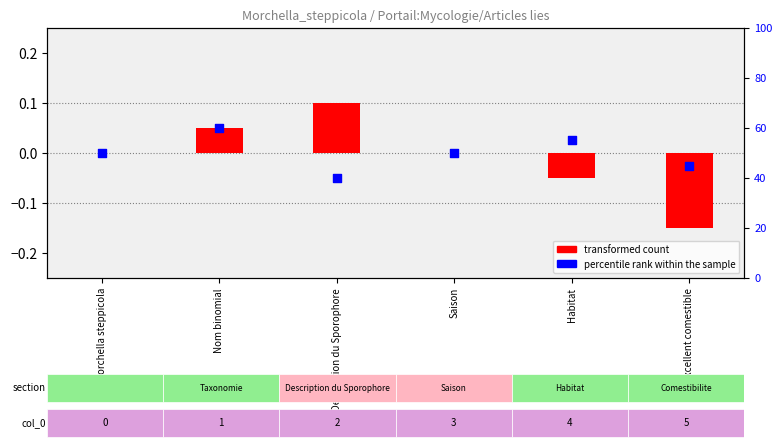

Which series contains the lowest Y value?

transformed count